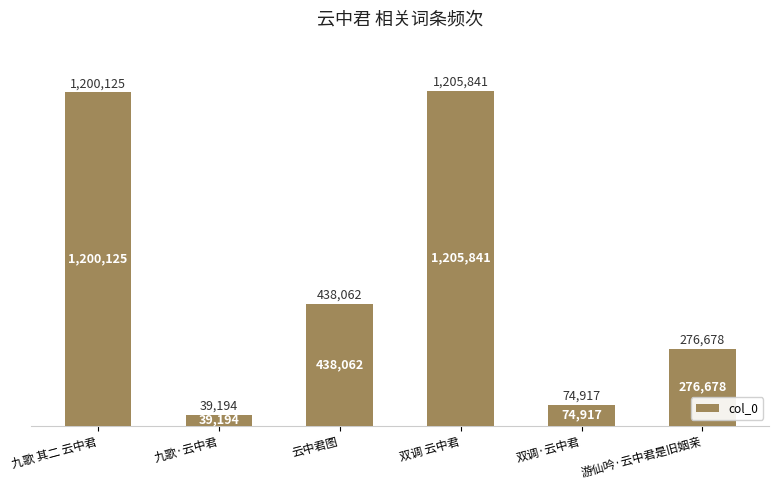

Does the chart contain stacked bars?

No